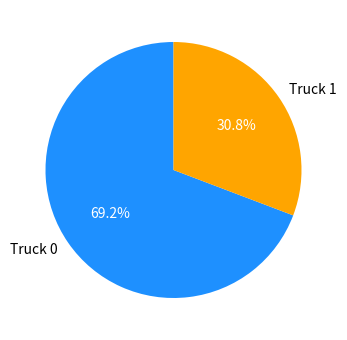

Does Truck 0 account for over 50% of the chart?

Yes